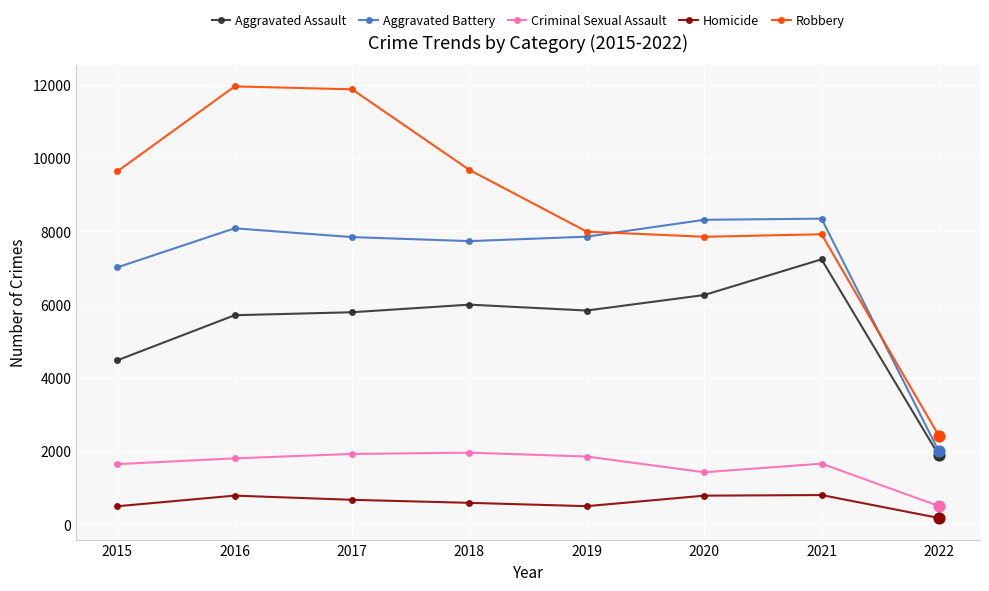

Which series has the largest range (max minus min)?

Robbery